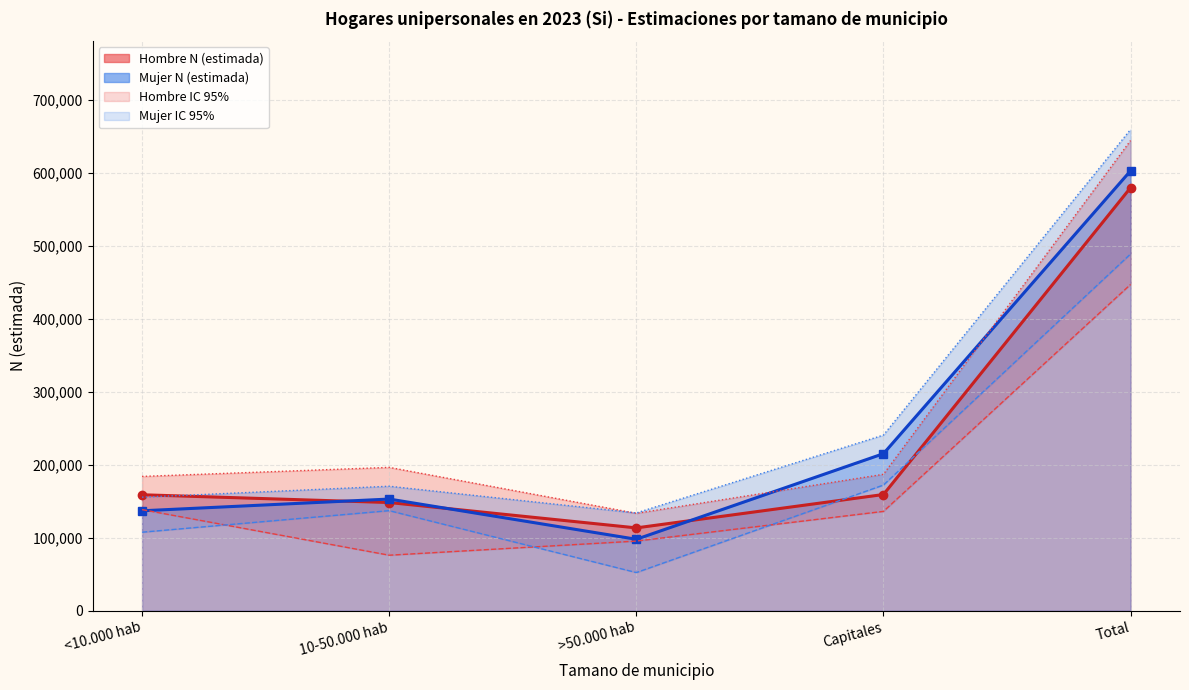

At how many categories does at least one series exceed 96563?

5